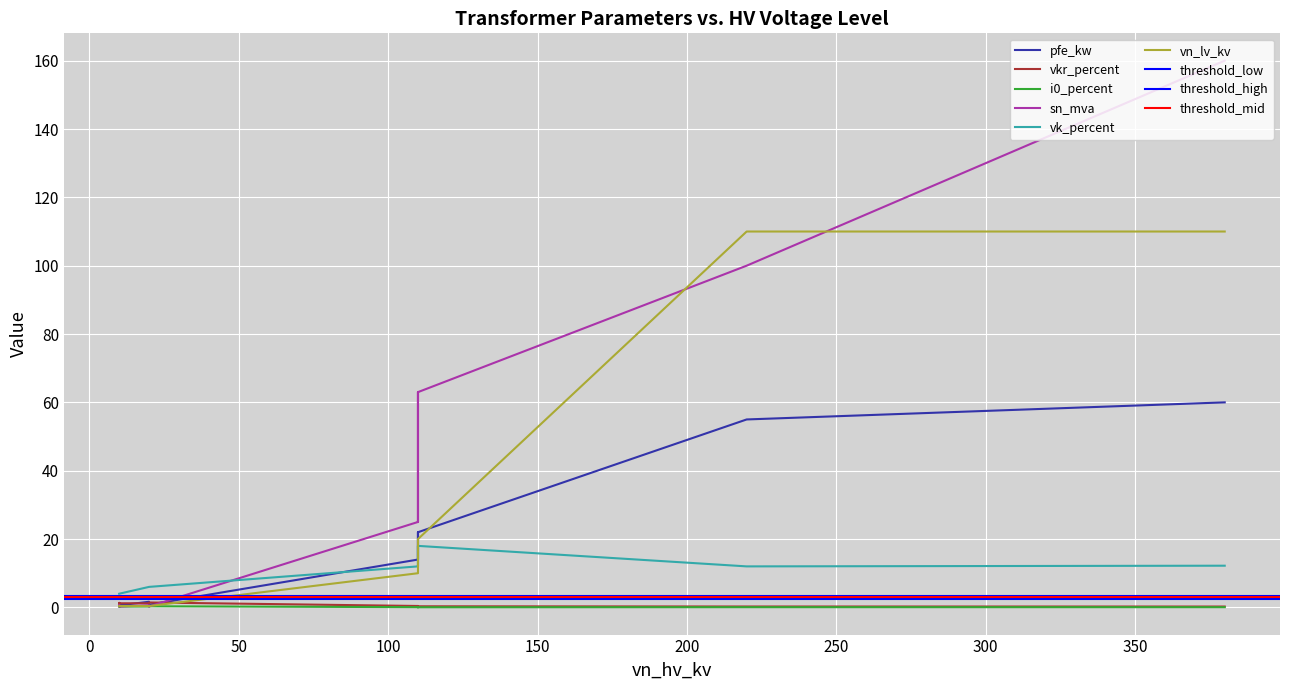

Is the value of sn_mva at 110 greater than the value of vn_lv_kv at 20?

Yes